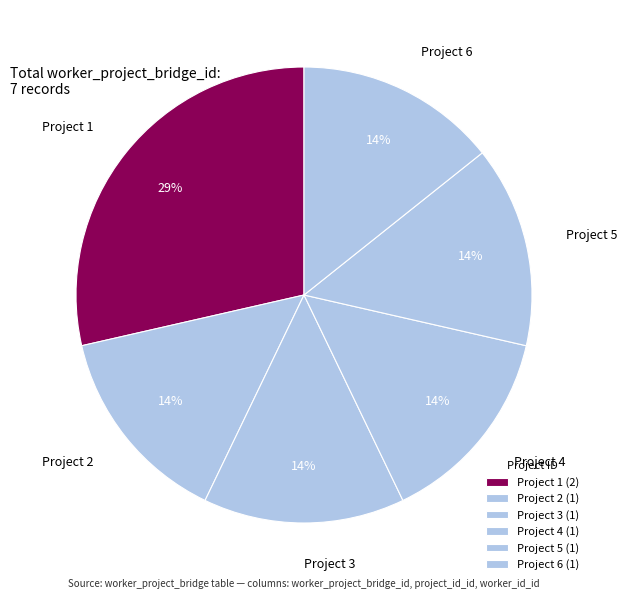

To the nearest percent, what percentage of the pie is Project 3?

14%